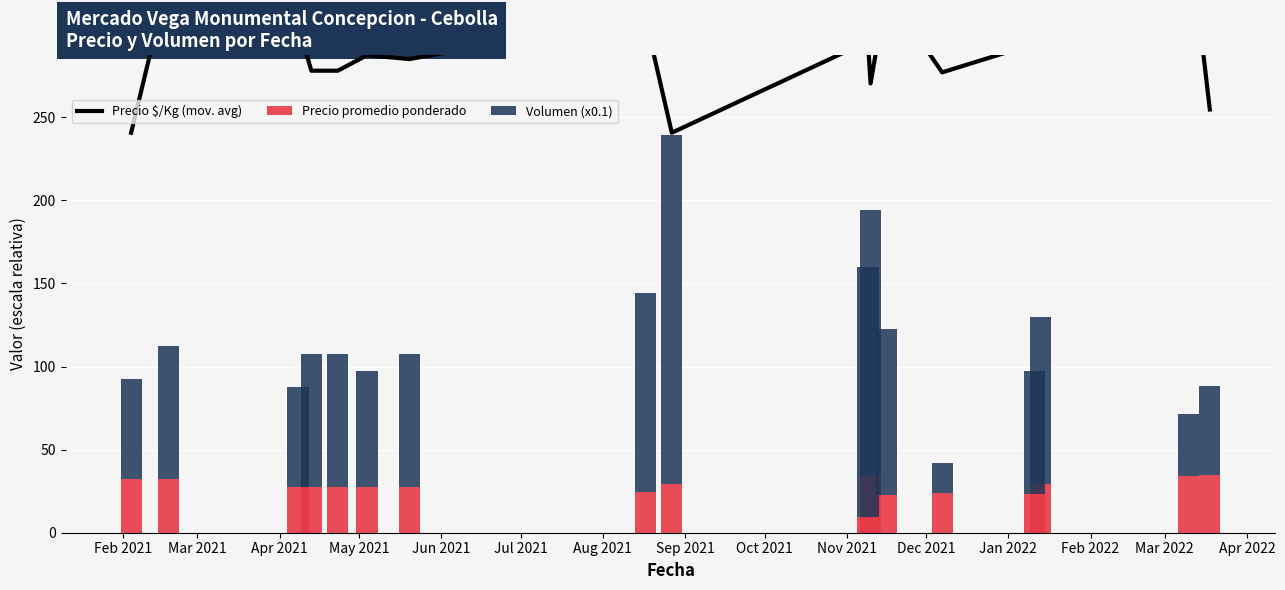

What is the maximum value for Precio promedio ponderado?

34.5